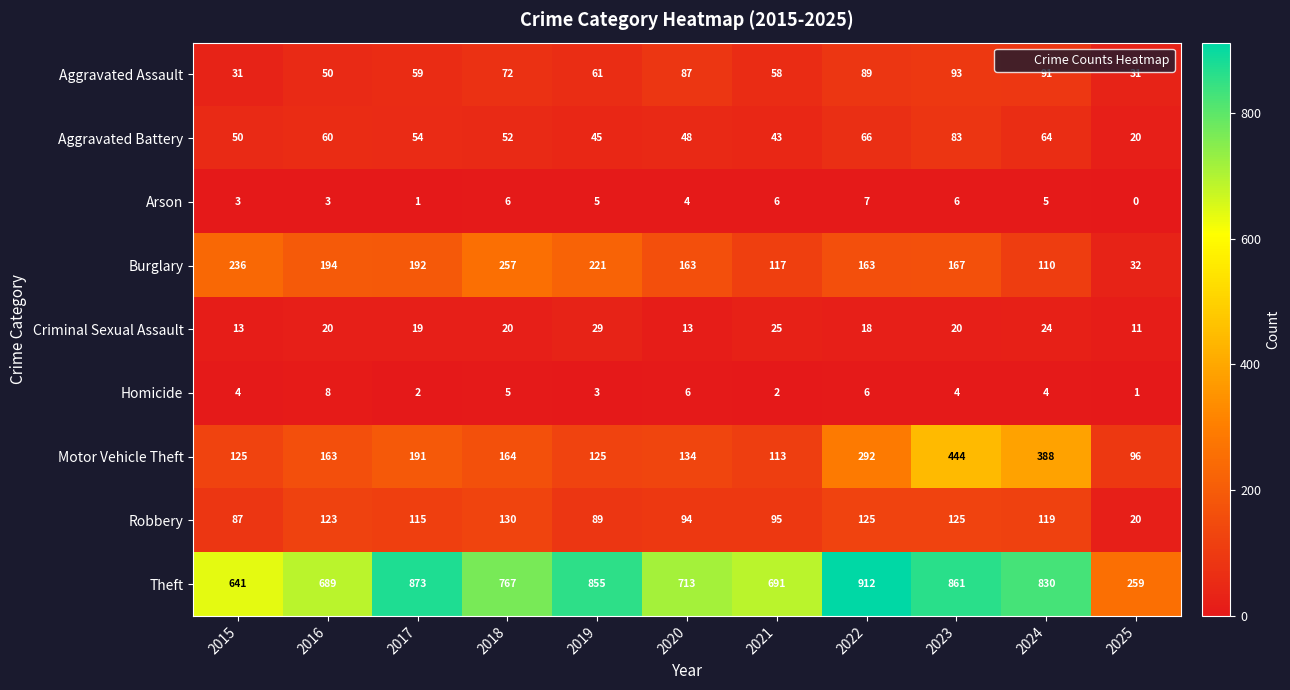

Where does the Theft series first go above 767?

2017